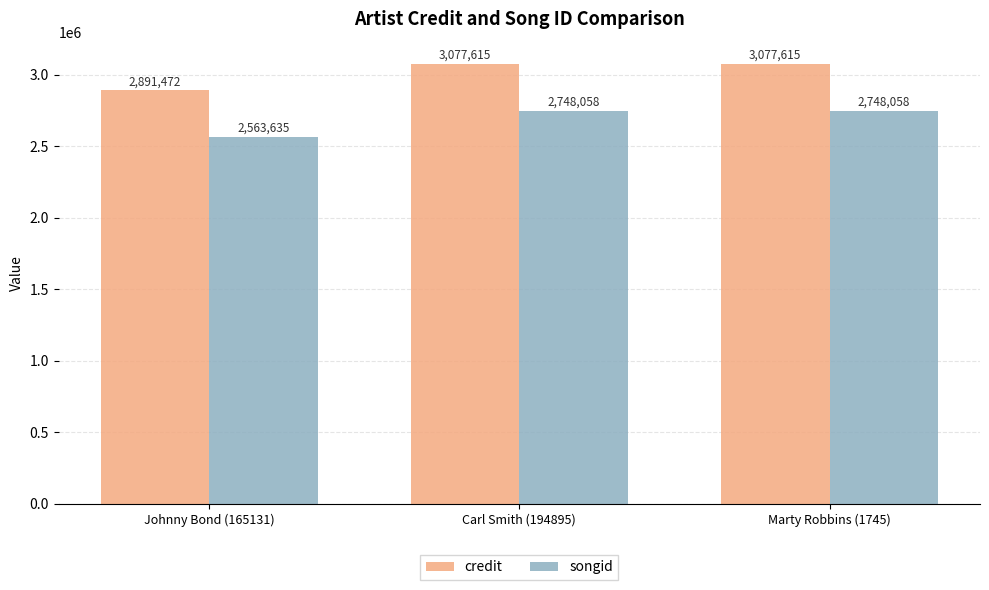

Between Johnny Bond (165131) and Carl Smith (194895), which series saw the biggest shift?

credit